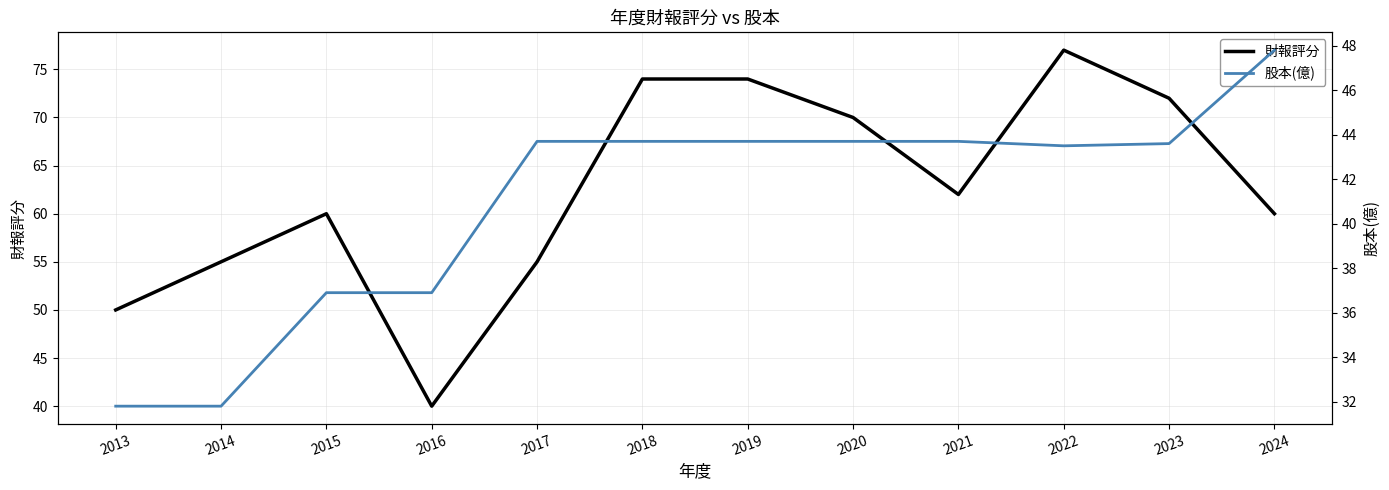

What is the difference between the maximum and minimum values in the 財報評分 series?

37